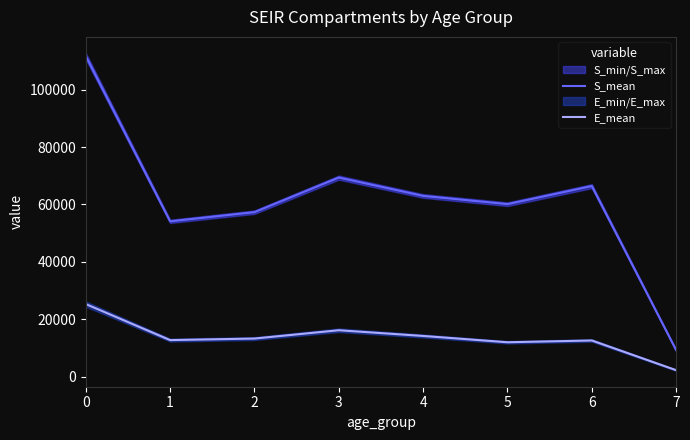

Where is S_mean nearest to the value 60473?

5